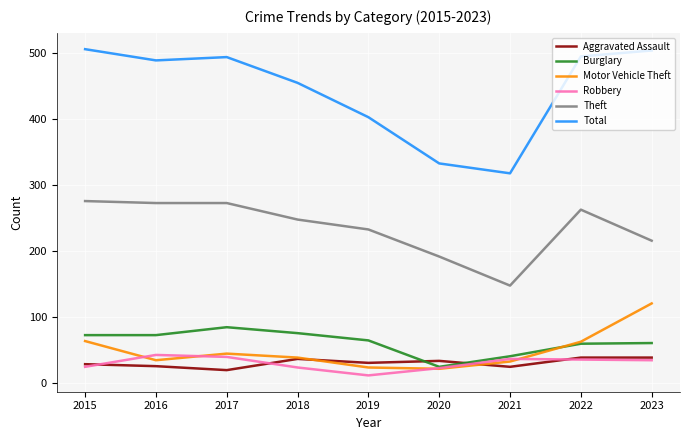

What is the difference between the highest and lowest values at 2023?

469